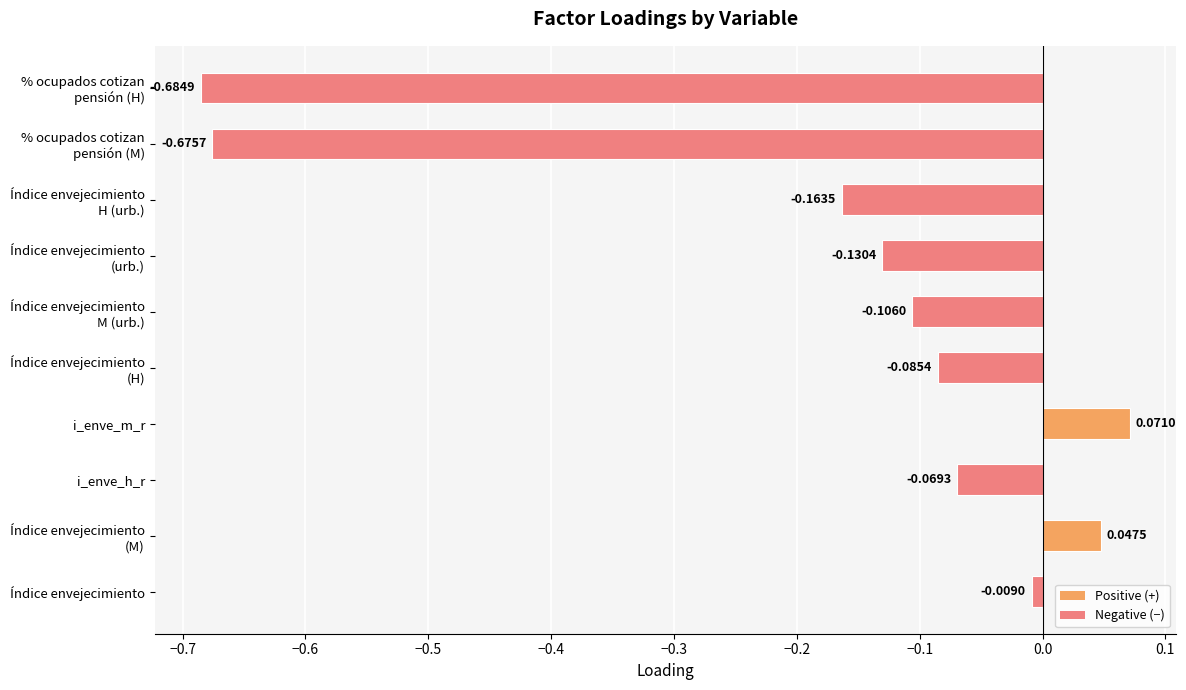

What is the label of the 1st bar from the bottom?

Índice envejecimiento